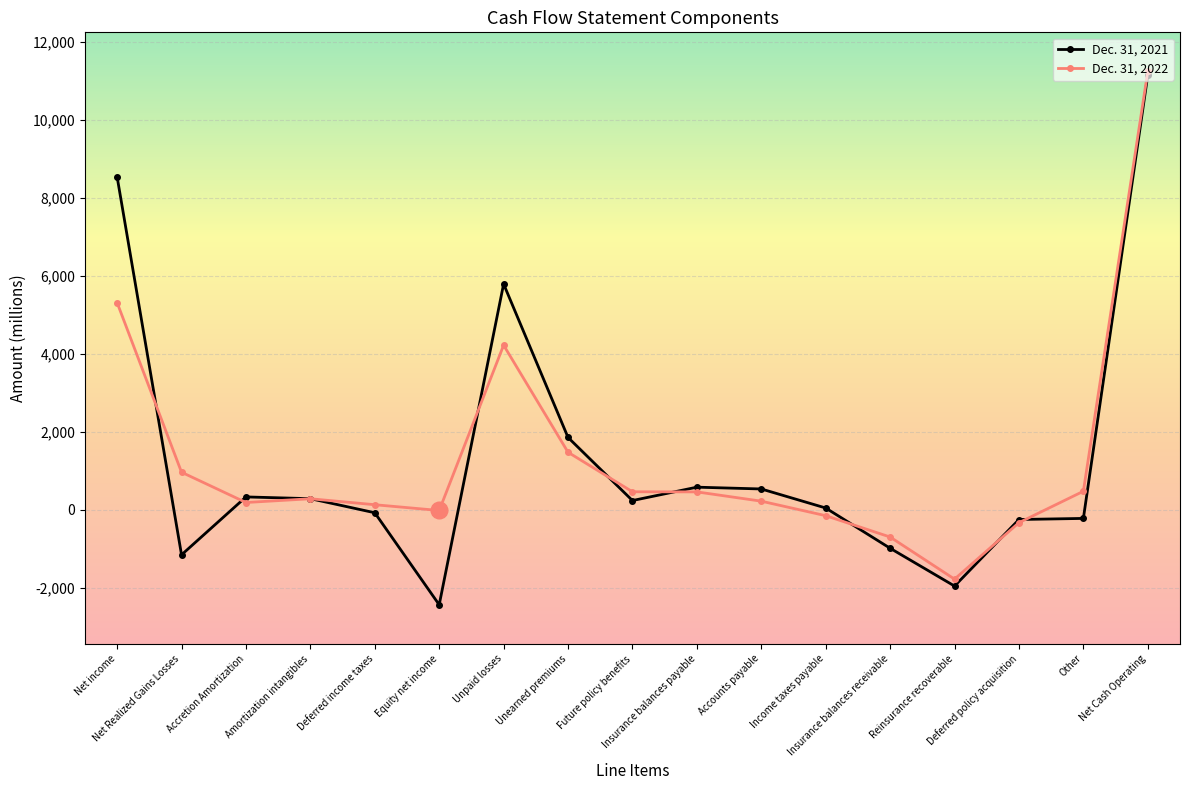

Is the value of Dec. 31, 2021 at Insurance balances payable greater than the value of Dec. 31, 2022 at Net Realized Gains Losses?

No